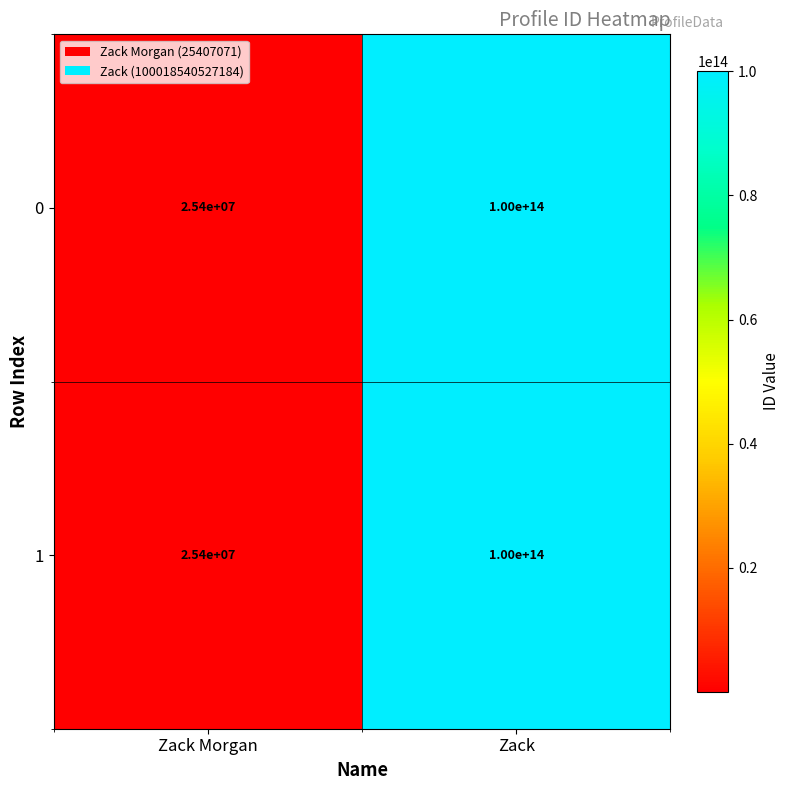

Is the value of 1 at Zack Morgan greater than the value of 0 at Zack?

No